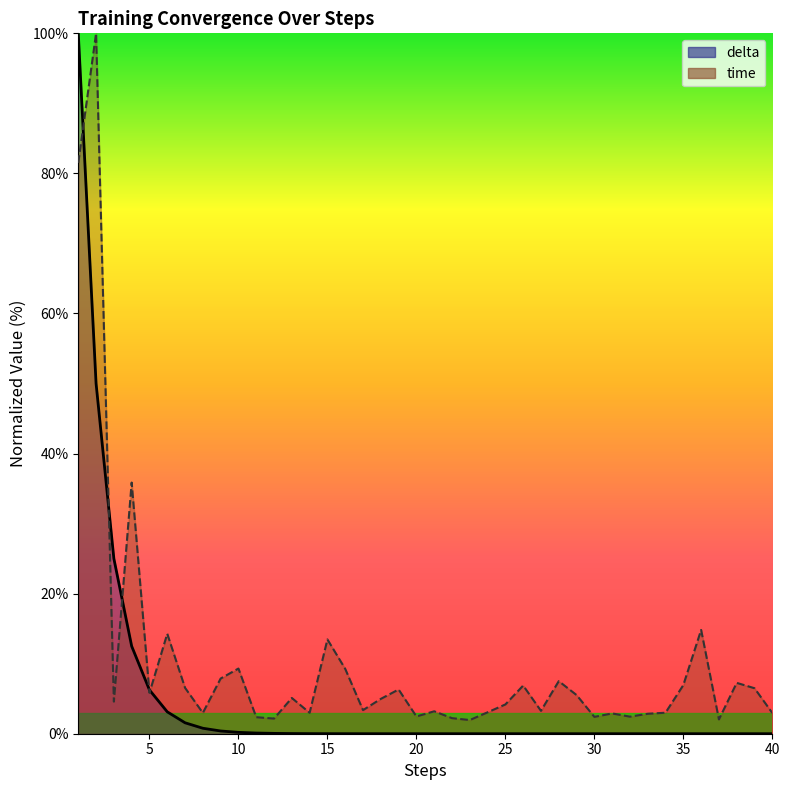

What is the difference between the maximum and second lowest values in the time series?

98.0